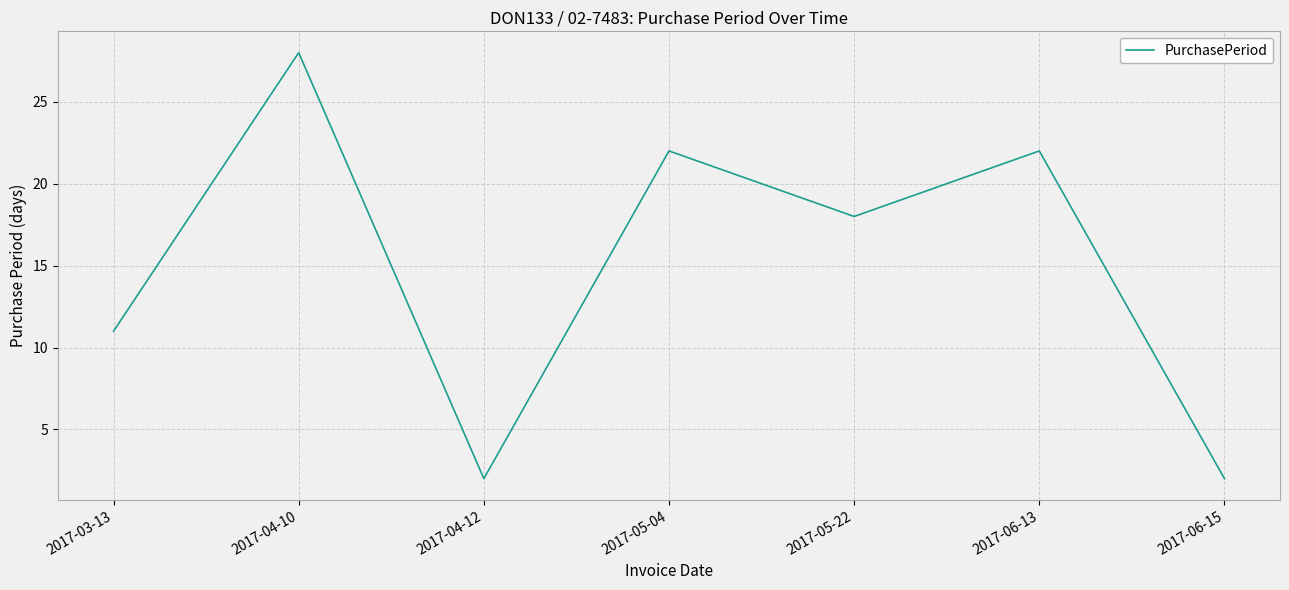

What is the change in value from 2017-04-10 to 2017-04-12?

-26